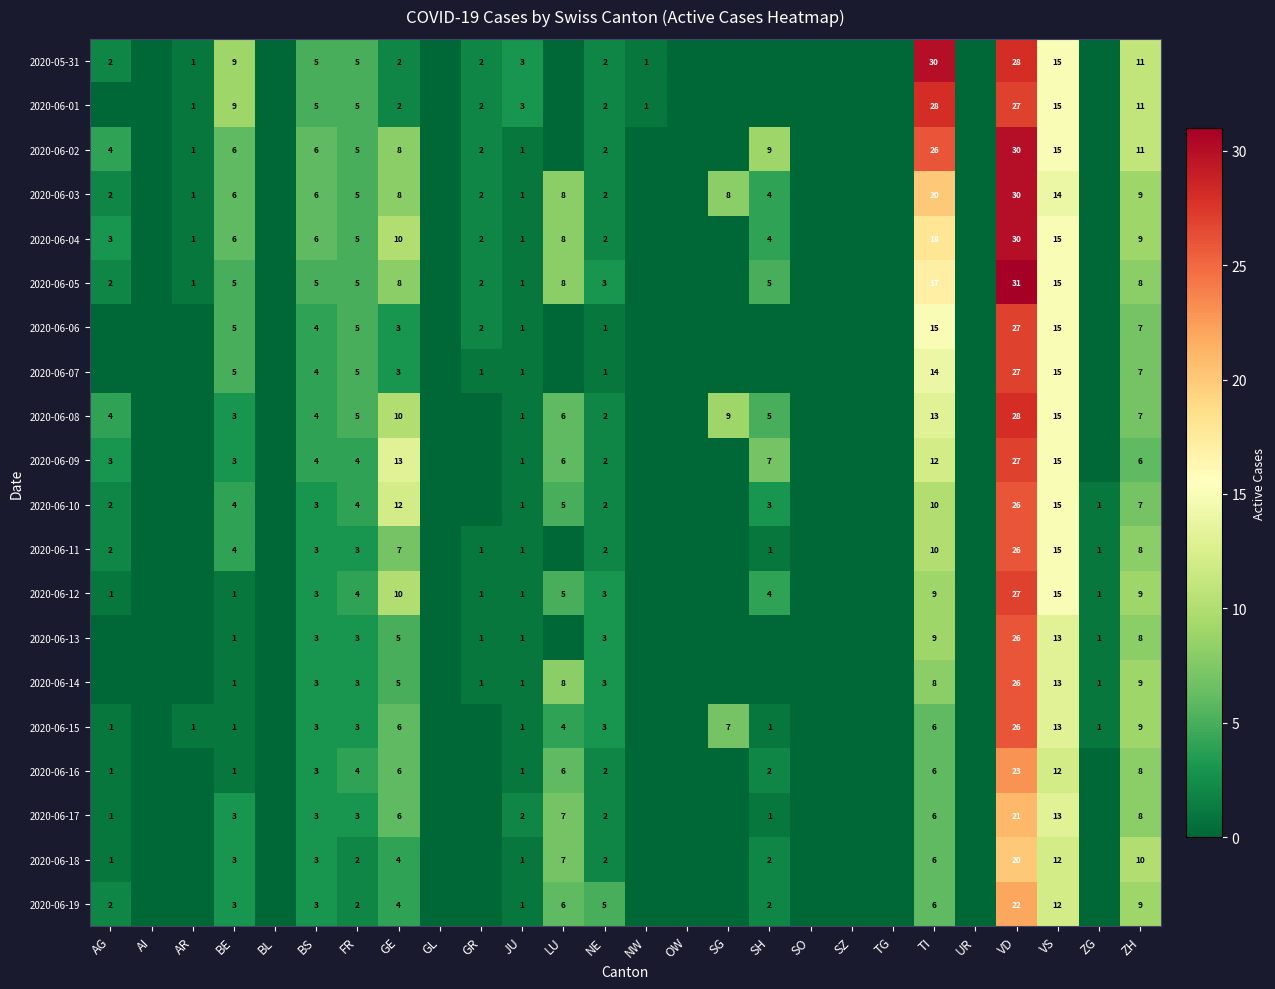

True or false: 2020-05-31 has a value of 11 at ZH.

True